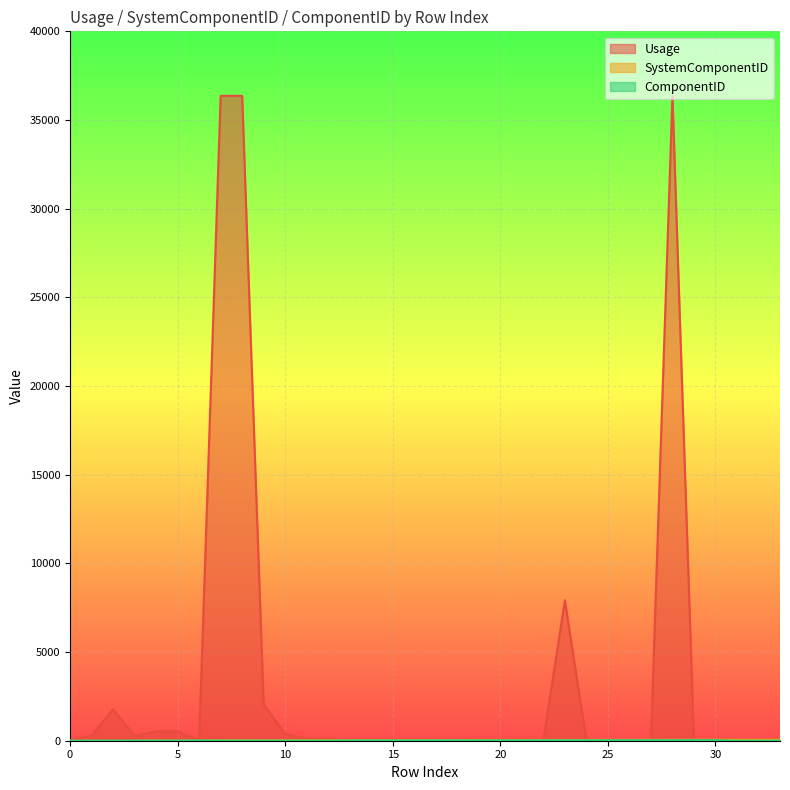

List the labels in order of Usage value, smallest first.

0, 31, 32, 33, 29, 30, 6, 13, 14, 15, 16, 17, 18, 19, 20, 21, 22, 24, 25, 26, 27, 11, 12, 3, 1, 10, 4, 5, 2, 9, 23, 7, 8, 28